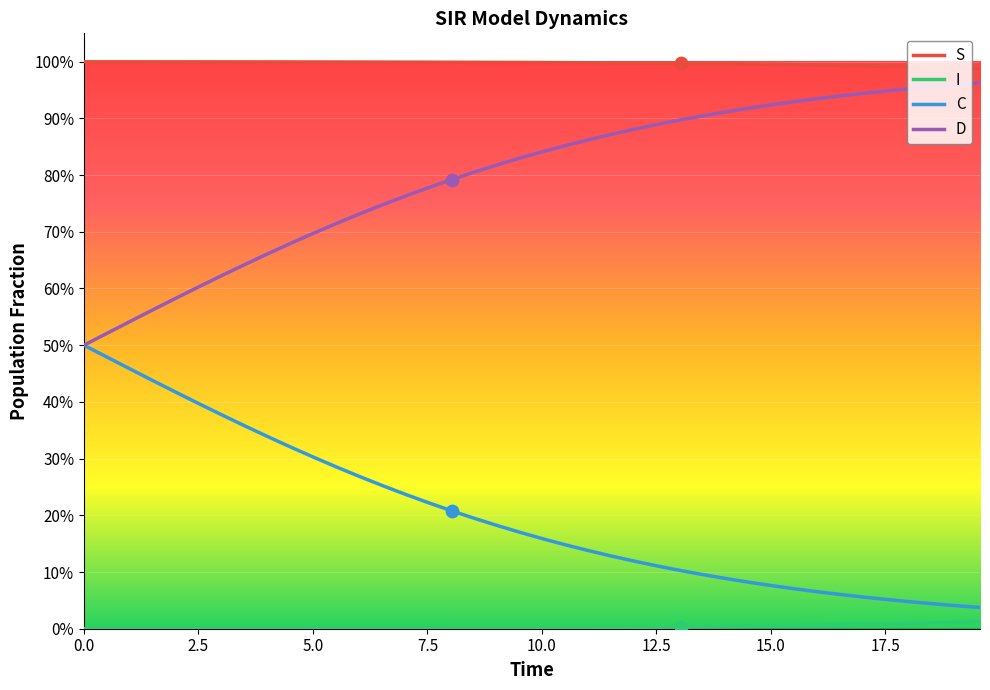

What are all the series names shown in the legend?

S, I, C, D